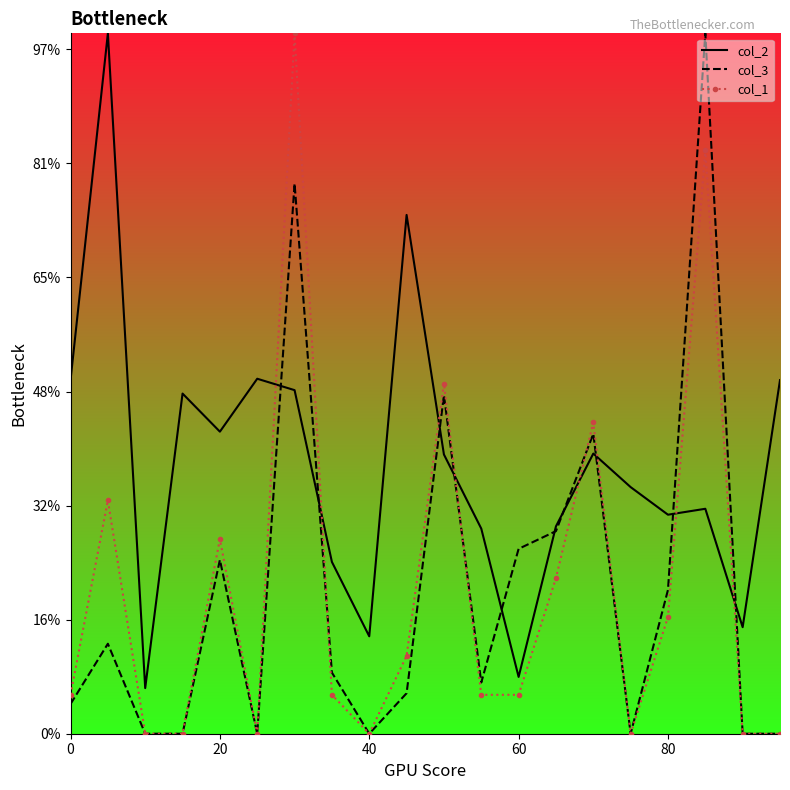

In col_3, how many points are higher than both neighbors (excluding endpoints)?

6